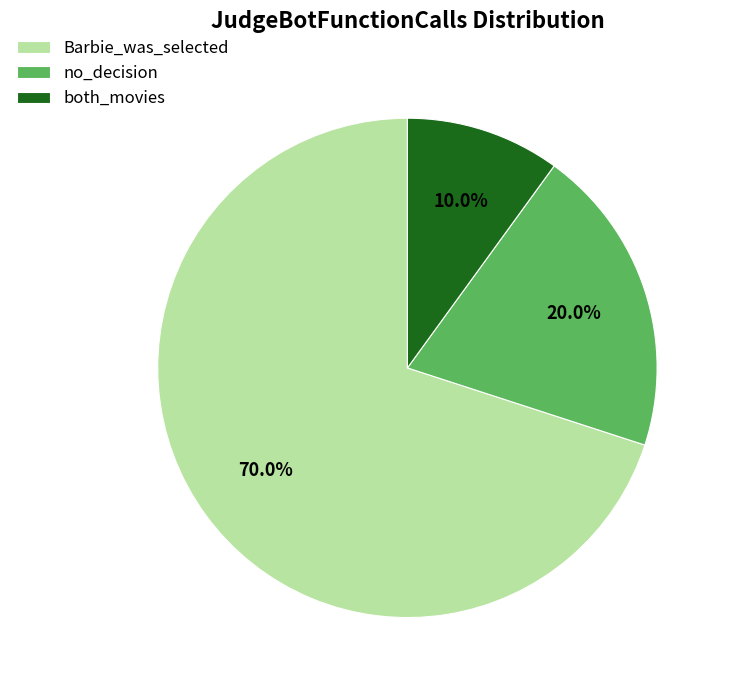

To the nearest percent, what is the difference between the both_movies and no_decision slice percentages?

10%